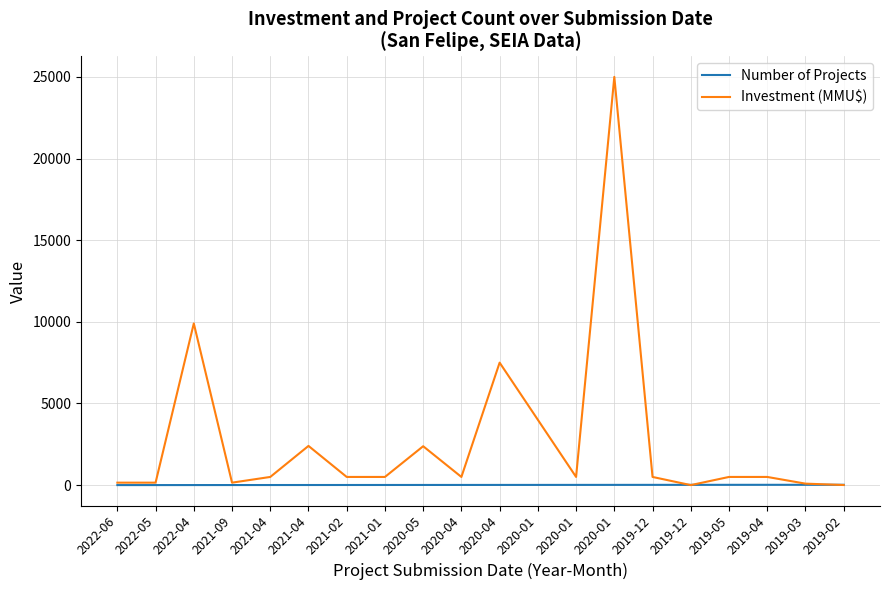

What are all the series names shown in the legend?

Number of Projects, Investment (MMU$)